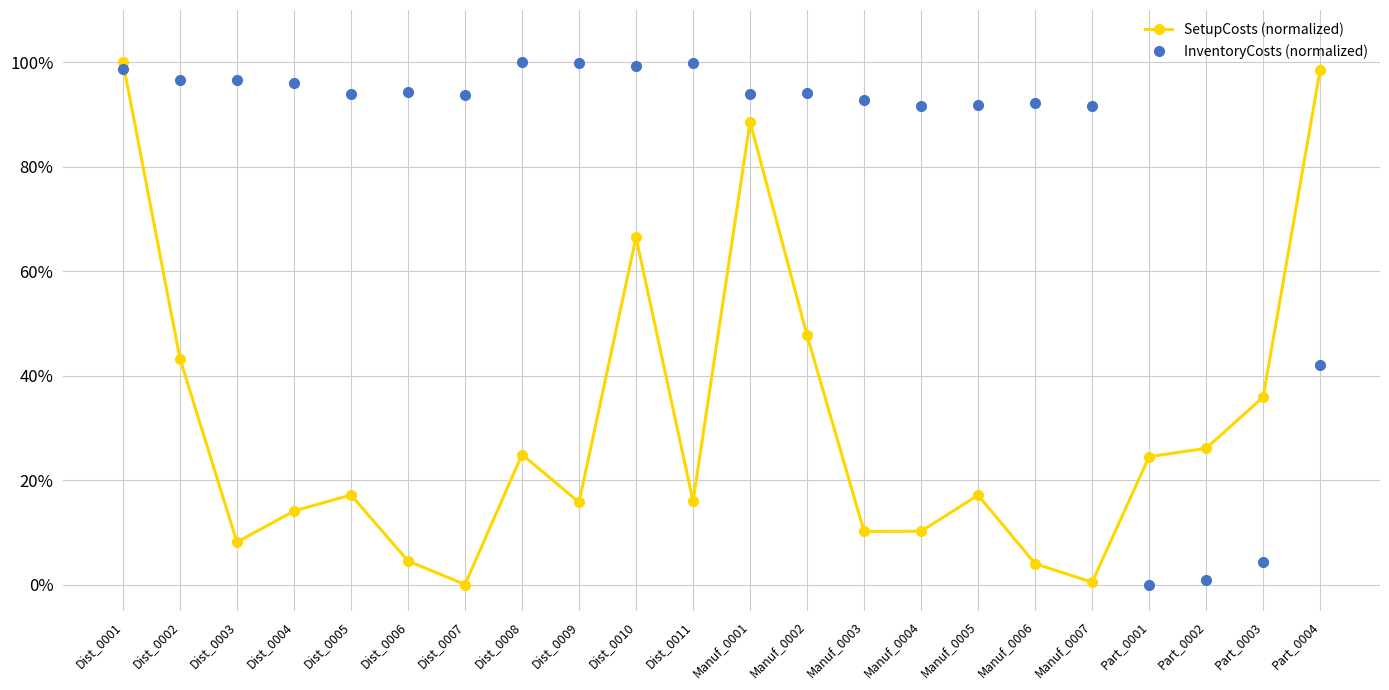

Where do InventoryCosts (normalized) and SetupCosts (normalized) first cross each other?

Dist_0001 and Dist_0002